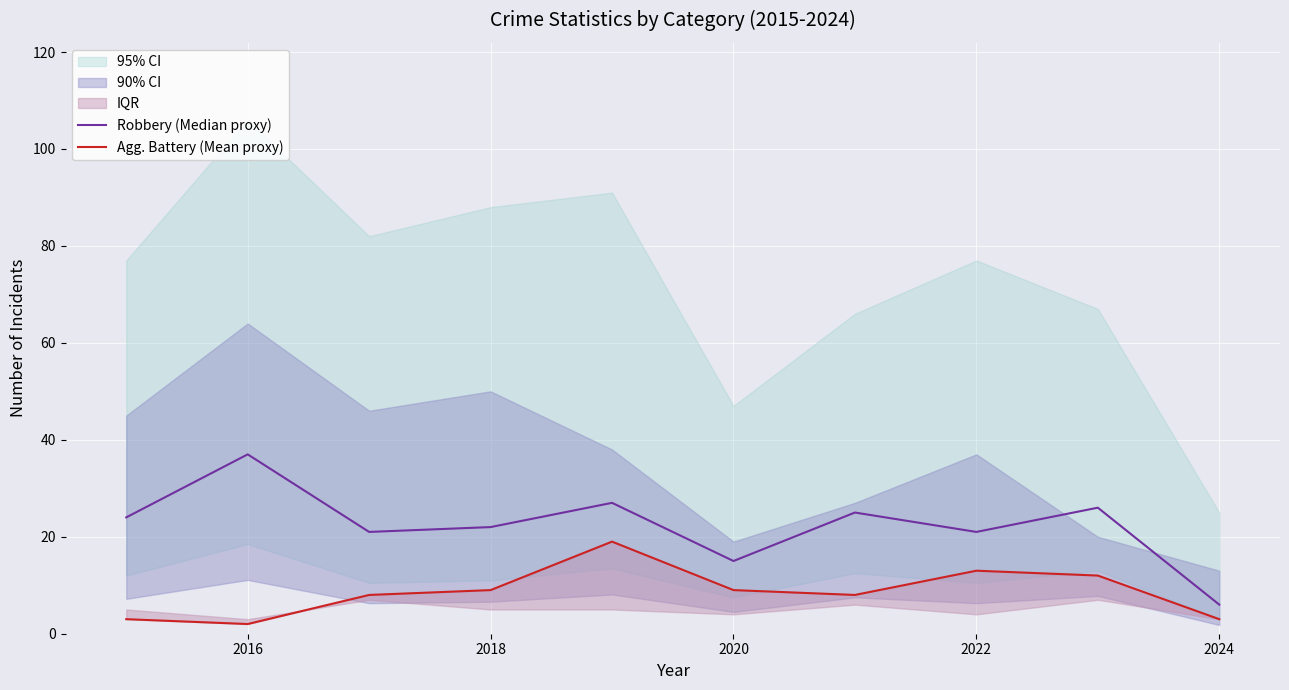

True or false: Agg. Battery (Mean proxy) and Robbery (Median proxy) cross at least once.

False